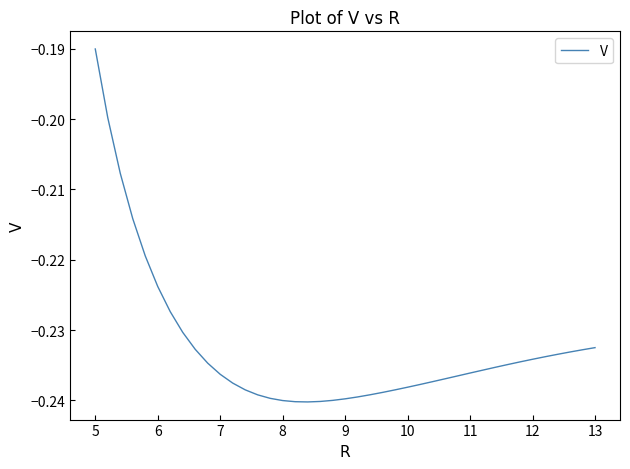

Is it true that the value at 13 is -0.3?

False